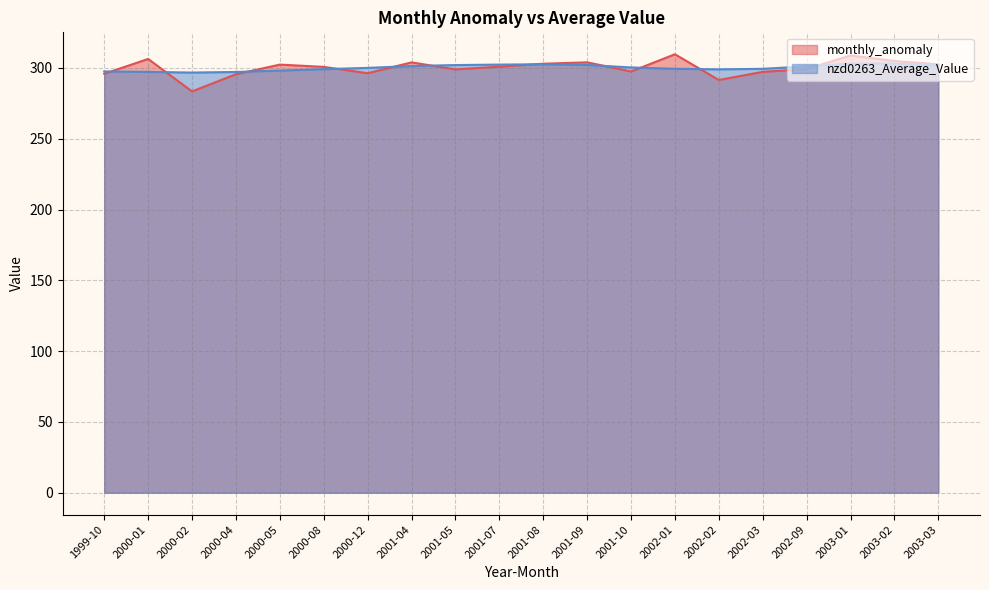

Does the chart have visible grid lines?

Yes